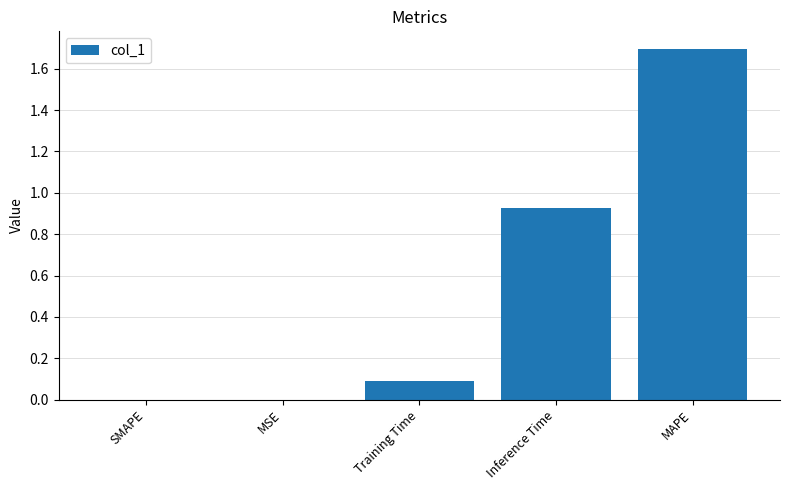

What is the change in value from SMAPE to Training Time?

+0.1